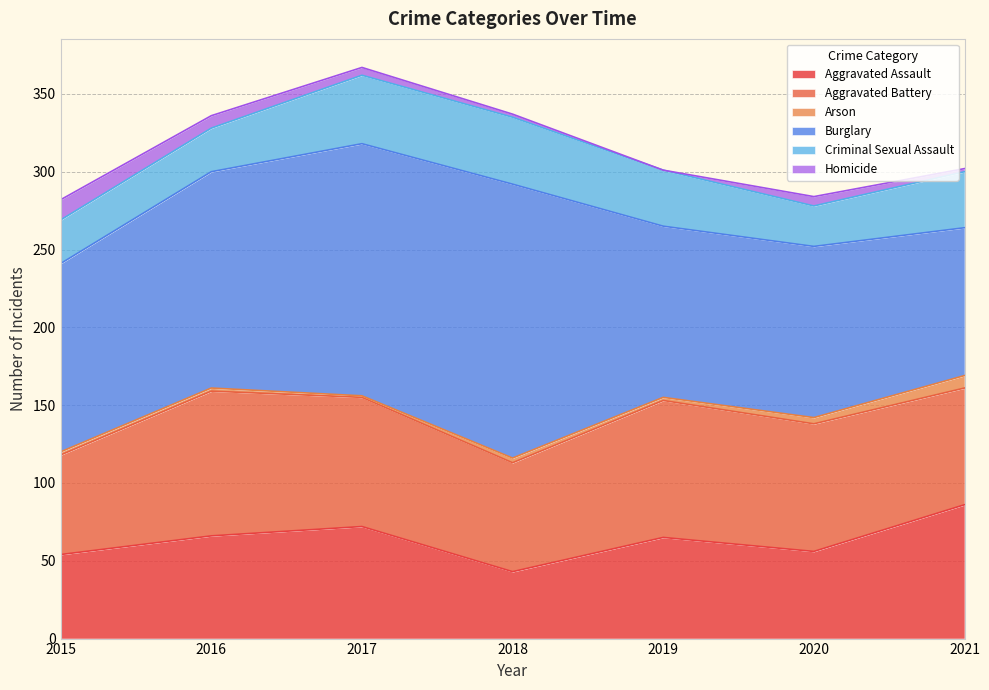

The Burglary series shows 139 at 2016. True or false?

True